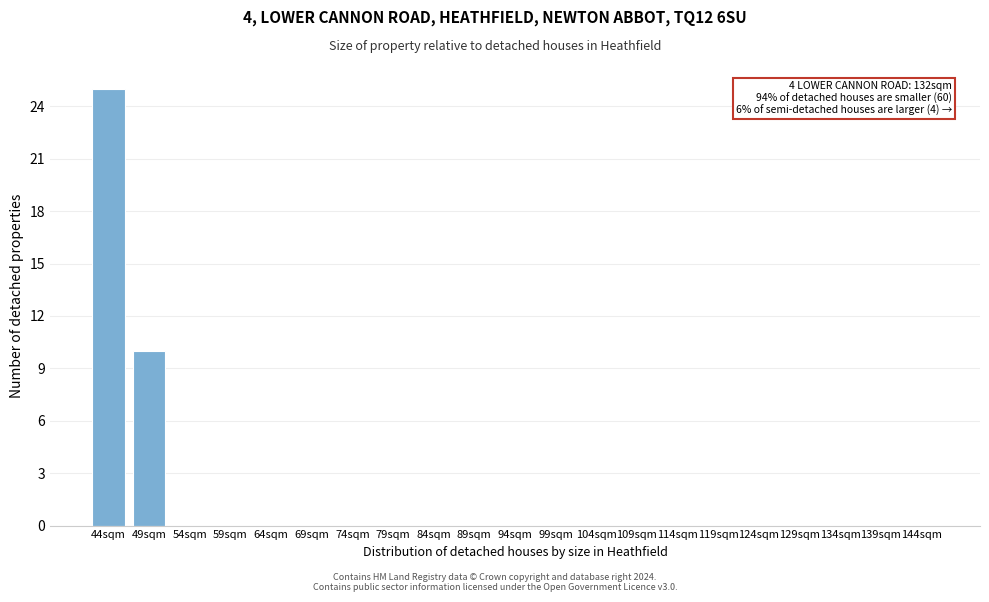

Reading right to left, list all the values displayed in this chart.

144sqm=0	139sqm=0	134sqm=0	129sqm=0	124sqm=0	119sqm=0	114sqm=0	109sqm=0	104sqm=0	99sqm=0	94sqm=0	89sqm=0	84sqm=0	79sqm=0	74sqm=0	69sqm=0	64sqm=0	59sqm=0	54sqm=0	49sqm=10	44sqm=25